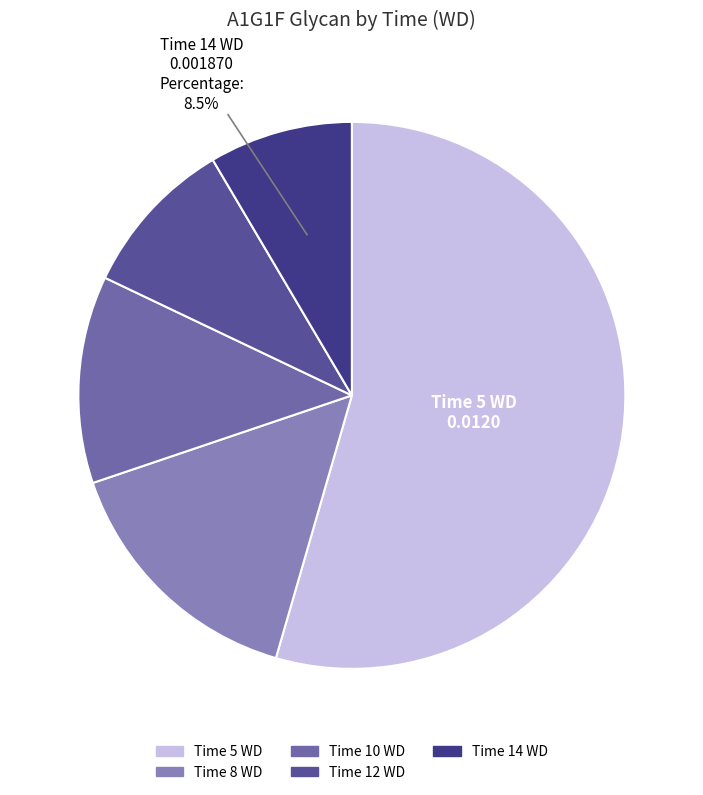

How many segments does this pie chart have?

5